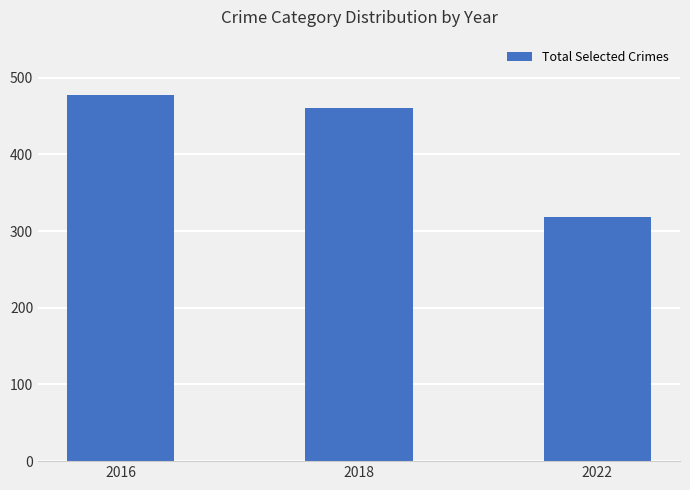

What is the ratio of the value at 2022 to the value at 2016?

0.7